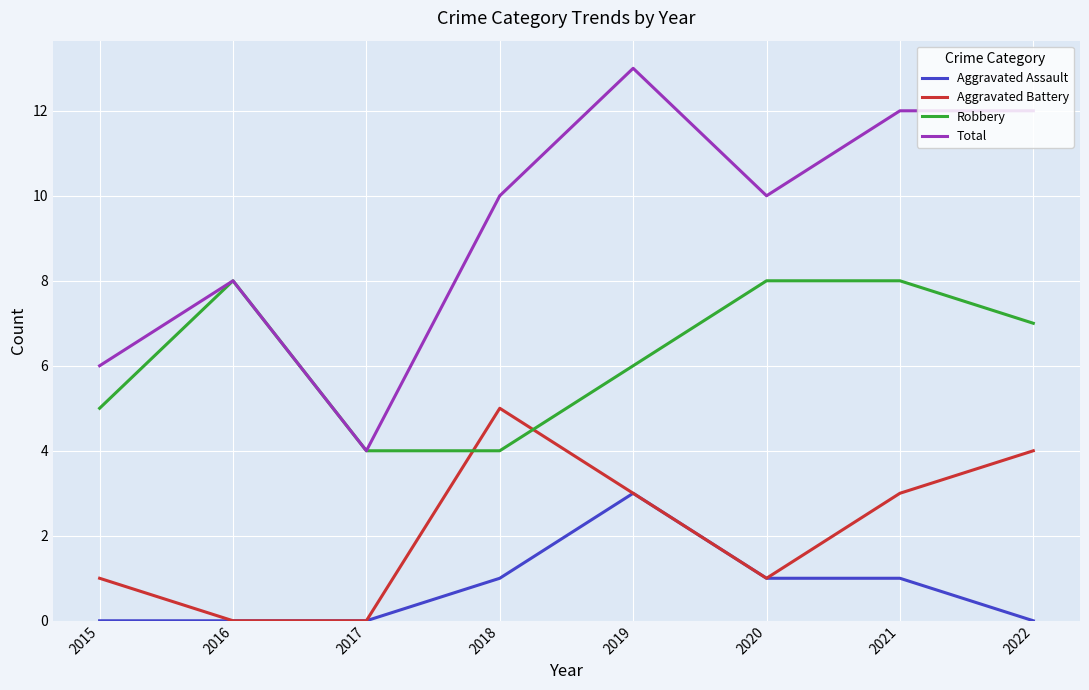

Reading left to right, extract all data points from this chart.

Aggravated Assault: 0	0	0	1	3	1	1	0
Aggravated Battery: 1	0	0	5	3	1	3	4
Robbery: 5	8	4	4	6	8	8	7
Total: 6	8	4	10	13	10	12	12